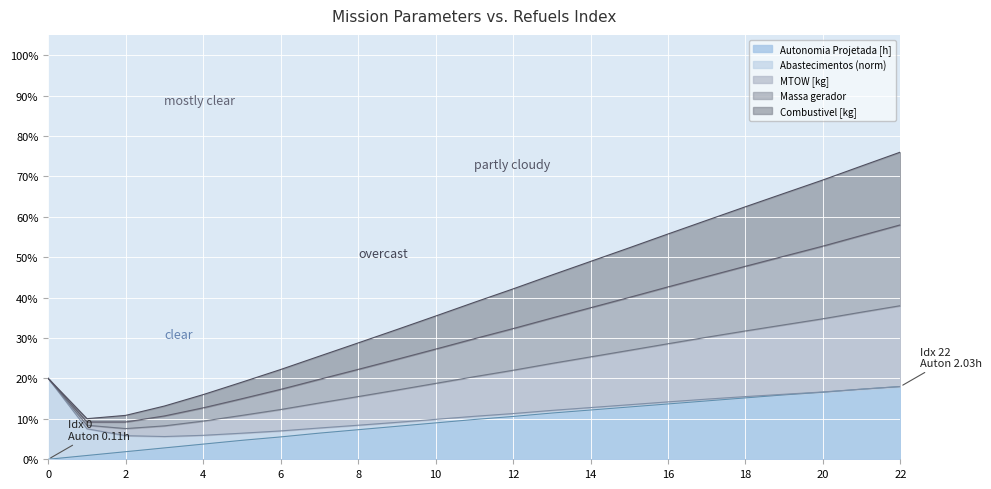

True or false: Massa gerador and Combustivel [kg] cross at least once.

False